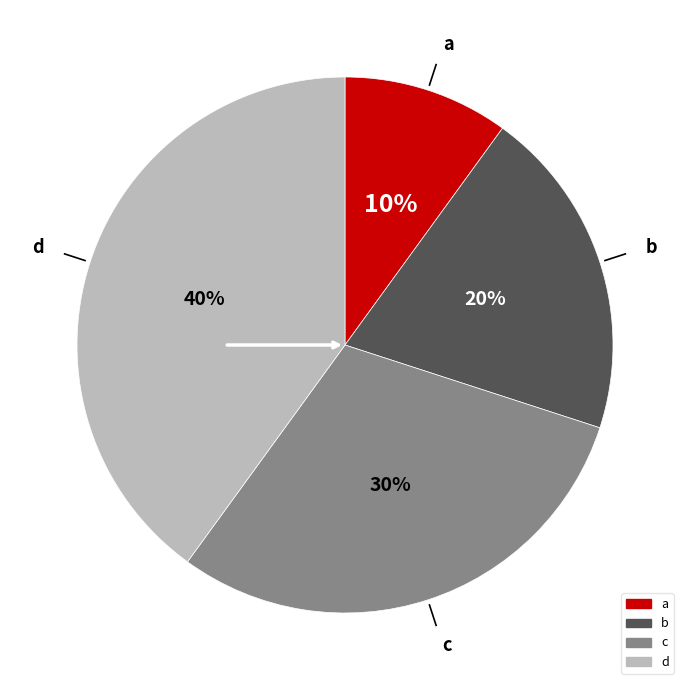

To the nearest percent, what portion does b represent?

20%